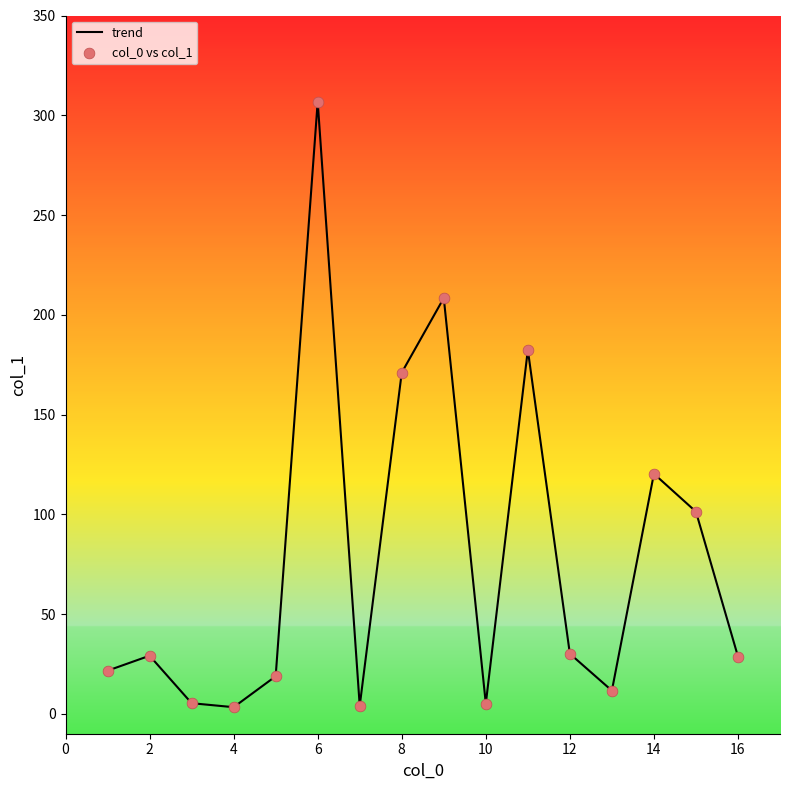

What is the difference between the maximum and minimum values?

303.5